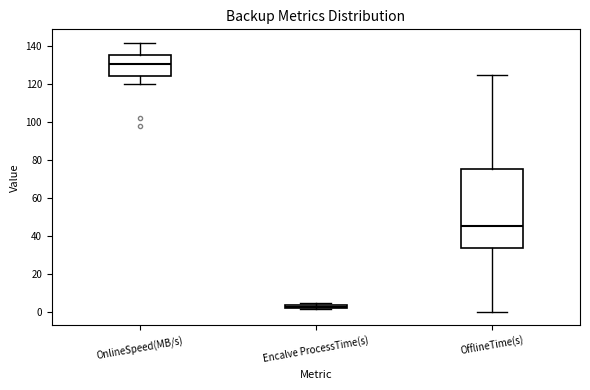

Which box is the tallest, from its lower edge to its upper edge?

OfflineTime(s)